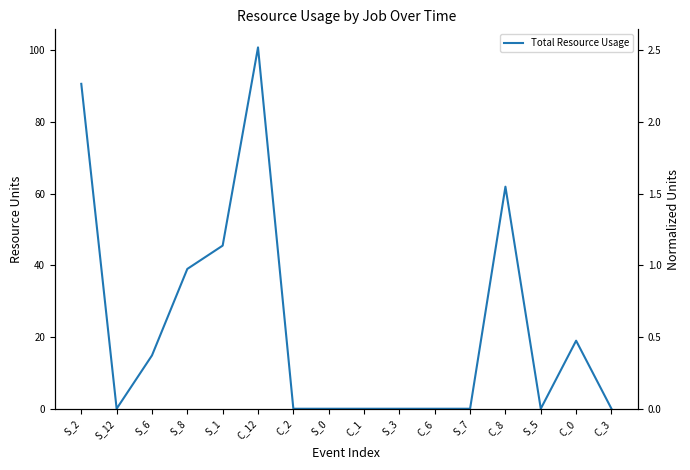

List the labels in order of value, smallest first.

S_12, C_2, S_0, C_1, S_3, C_6, S_7, S_5, C_3, S_6, C_0, S_8, S_1, C_8, S_2, C_12